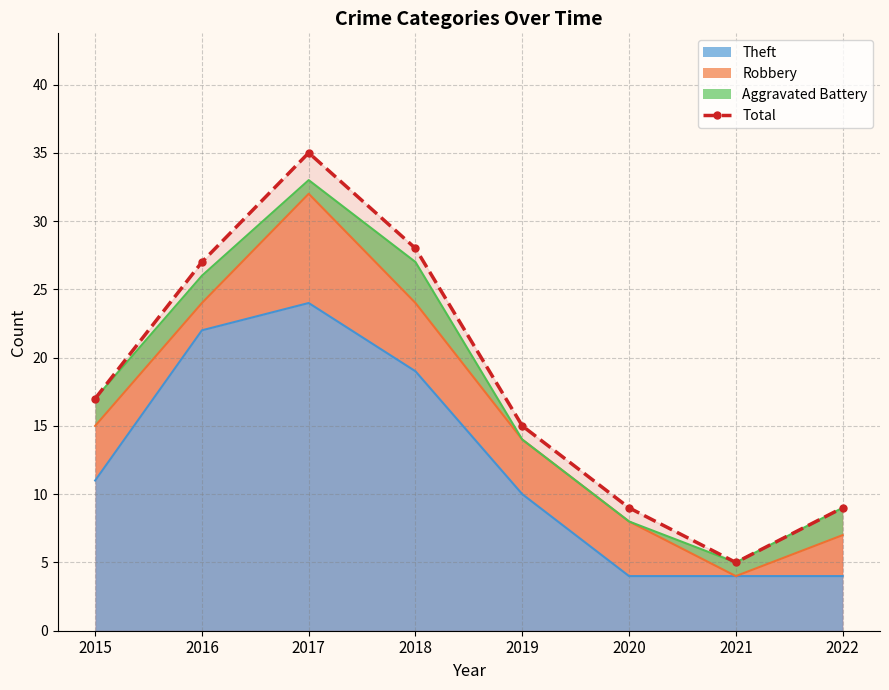

How many interior local peaks (higher than both neighbors) does the data have?

1